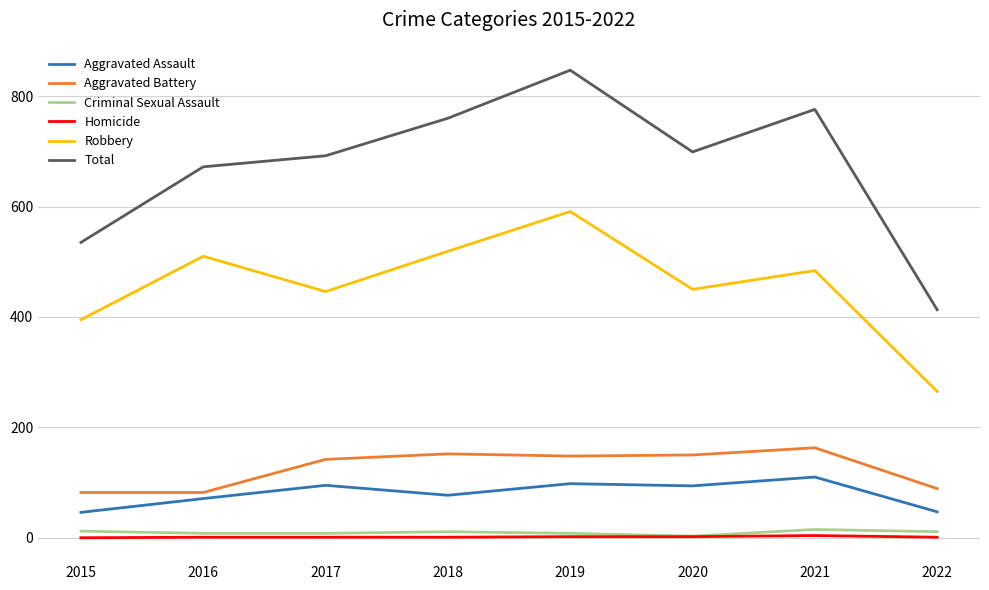

True or false: Homicide and Aggravated Assault cross at least once.

False